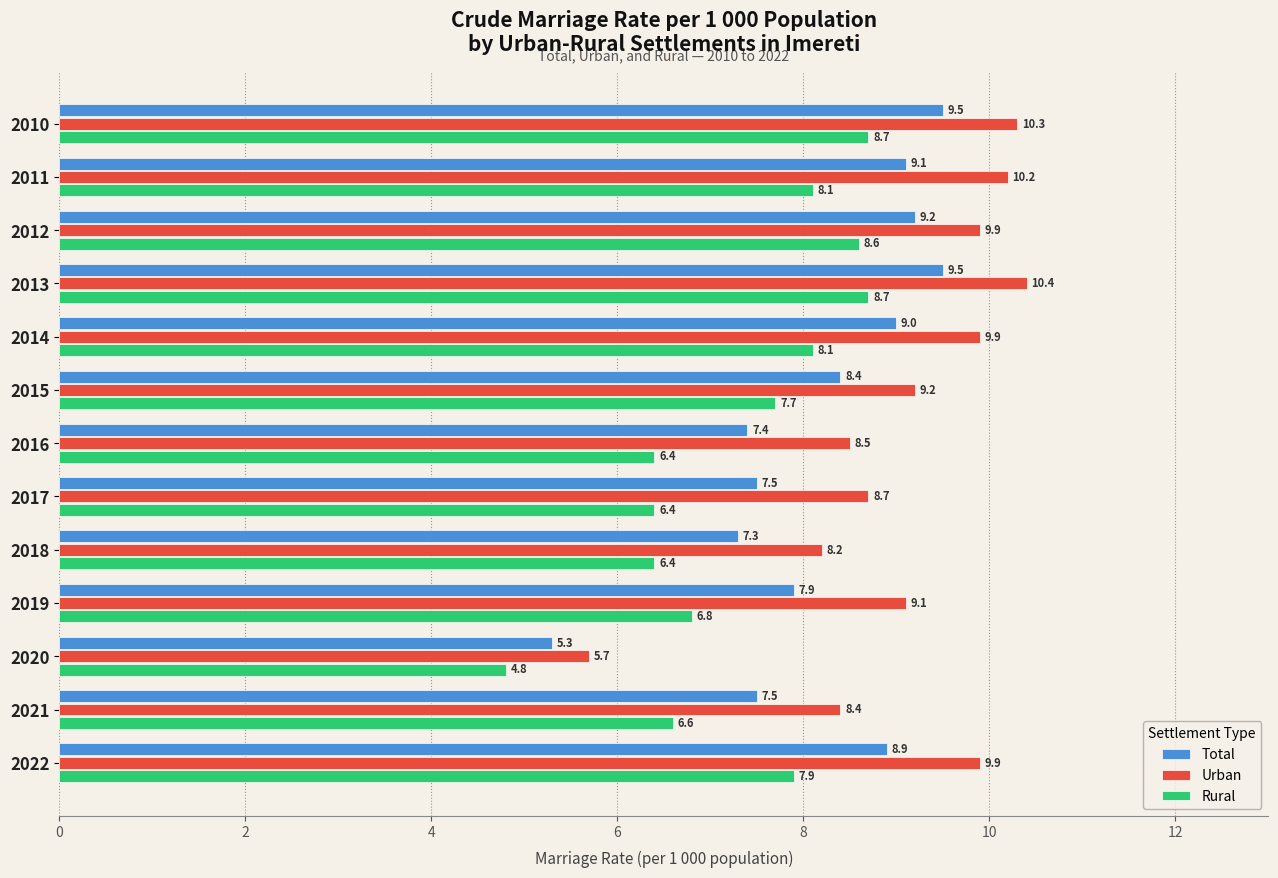

The Rural series shows 7.7 at 2015. True or false?

True